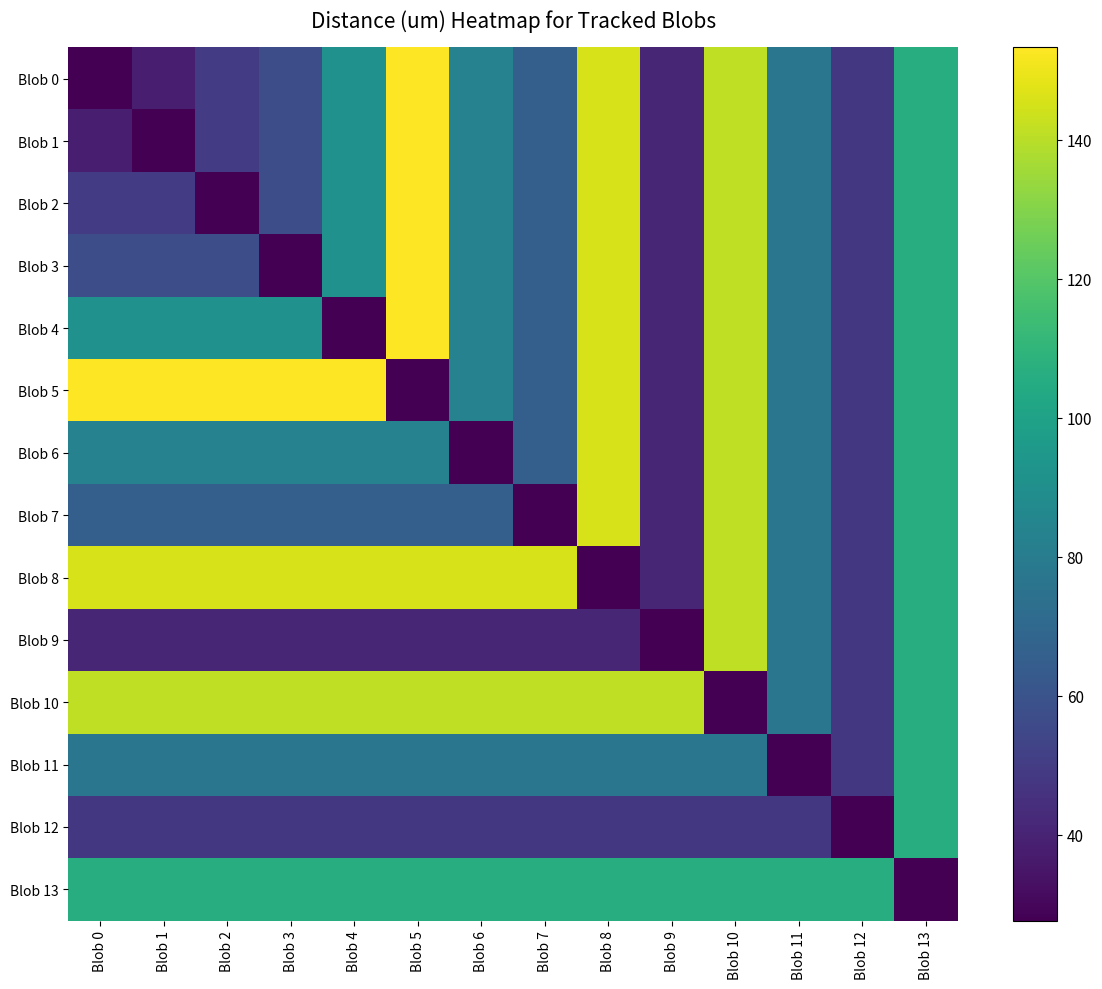

Which series has the largest total across all categories?

Blob 10